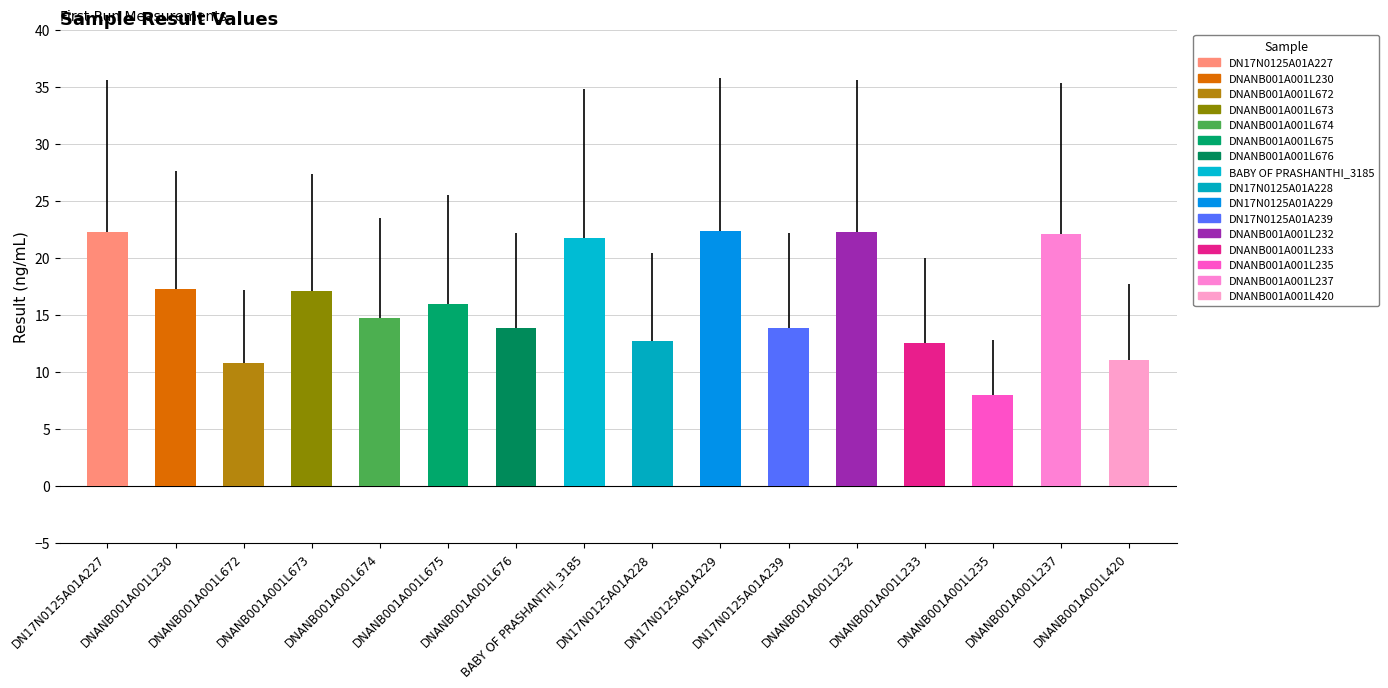

Which category has the highest value across all series?

DN17N0125A01A229